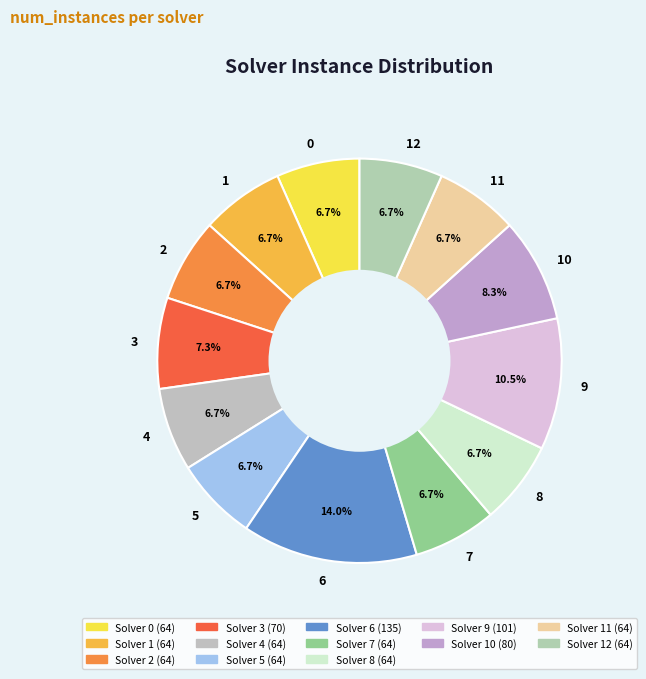

Is the sum of 12 and 7 greater than half?

No